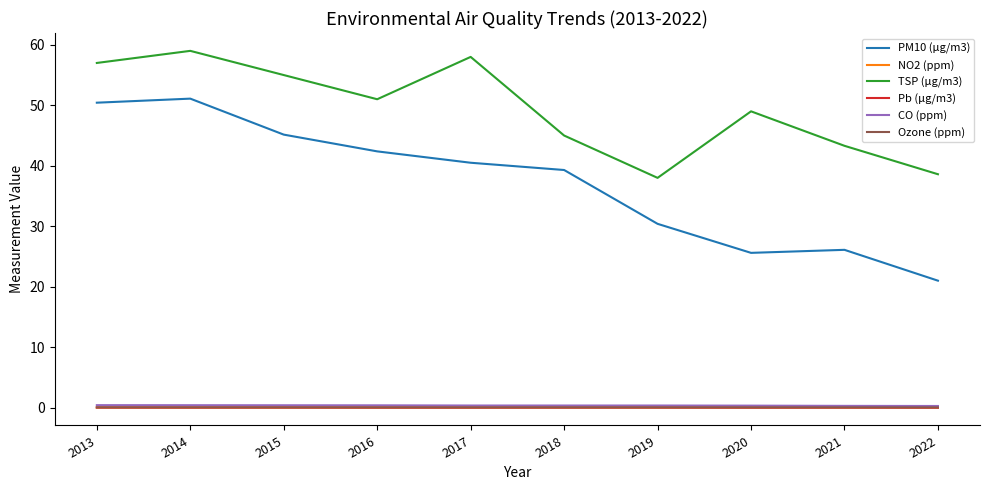

What is the greatest value displayed?

59.0